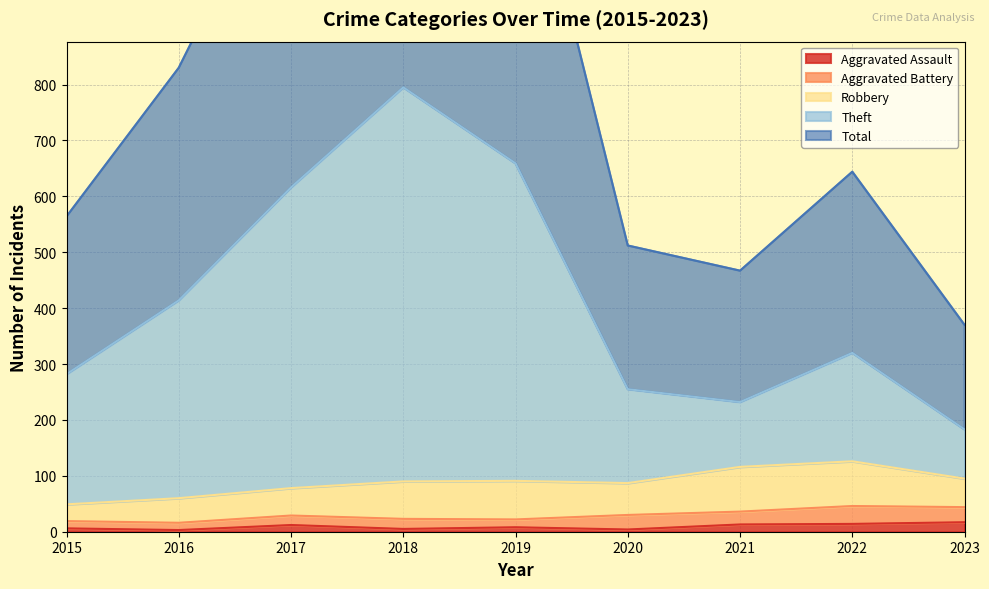

Which category has the highest value across all series?

2018